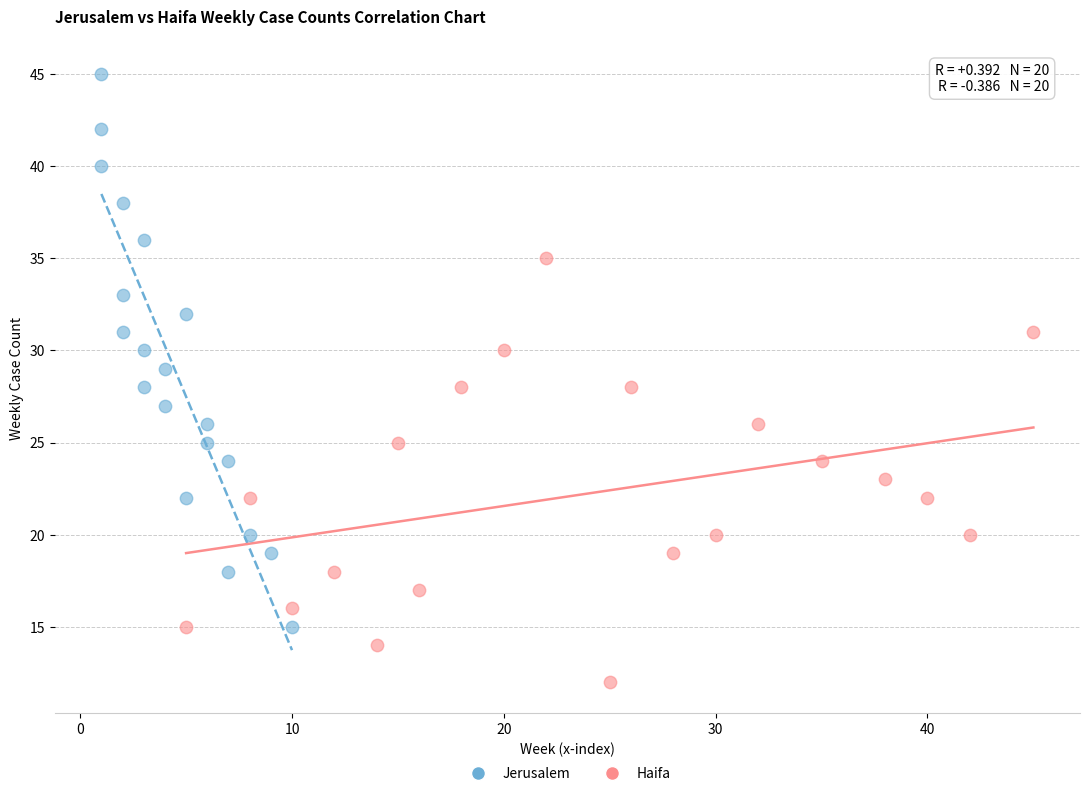

Which series has the largest Y range (max minus min)?

Jerusalem